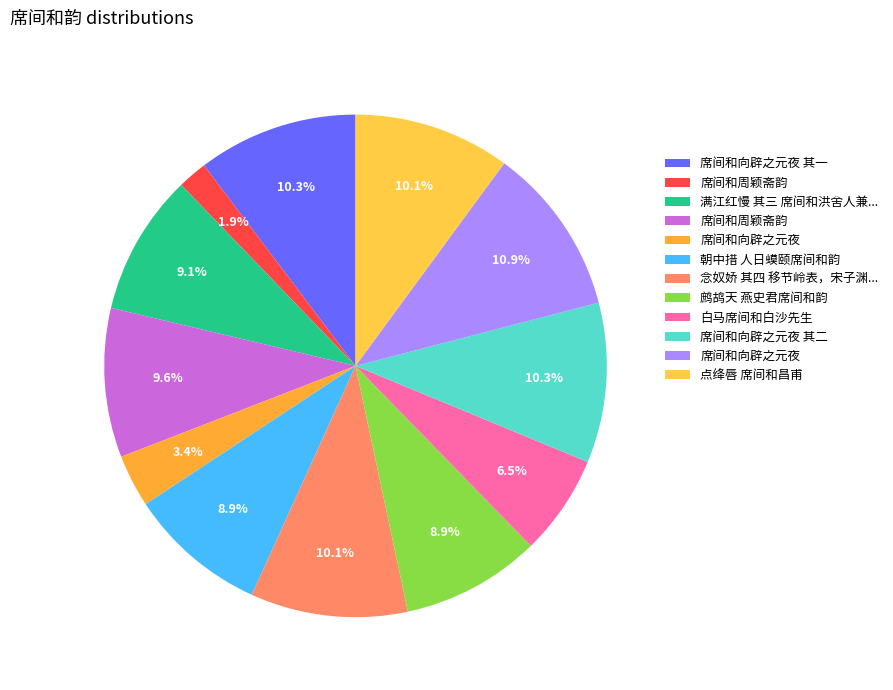

How many segments does this pie chart have?

12